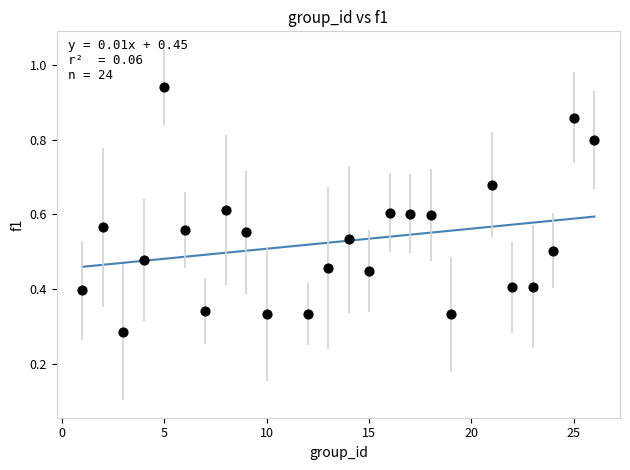

What is the range of X values (max minus min)?

25.0